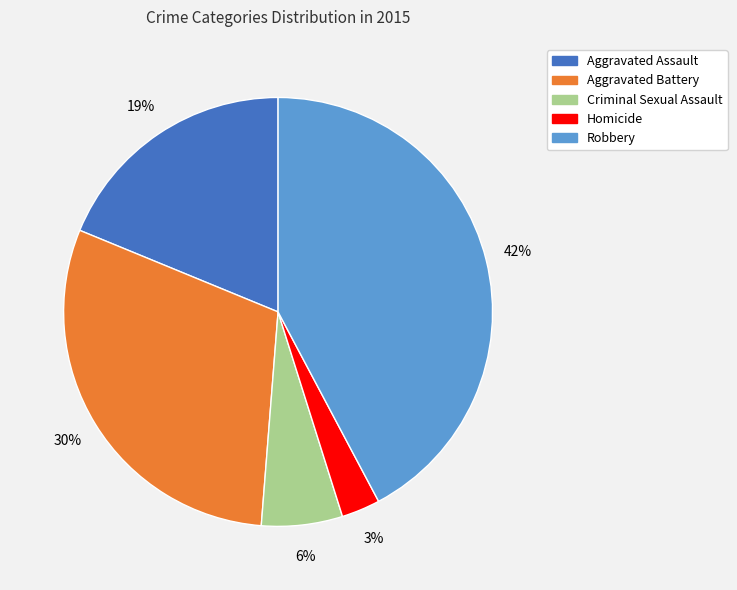

Is there any slice that represents more than half of the pie?

No